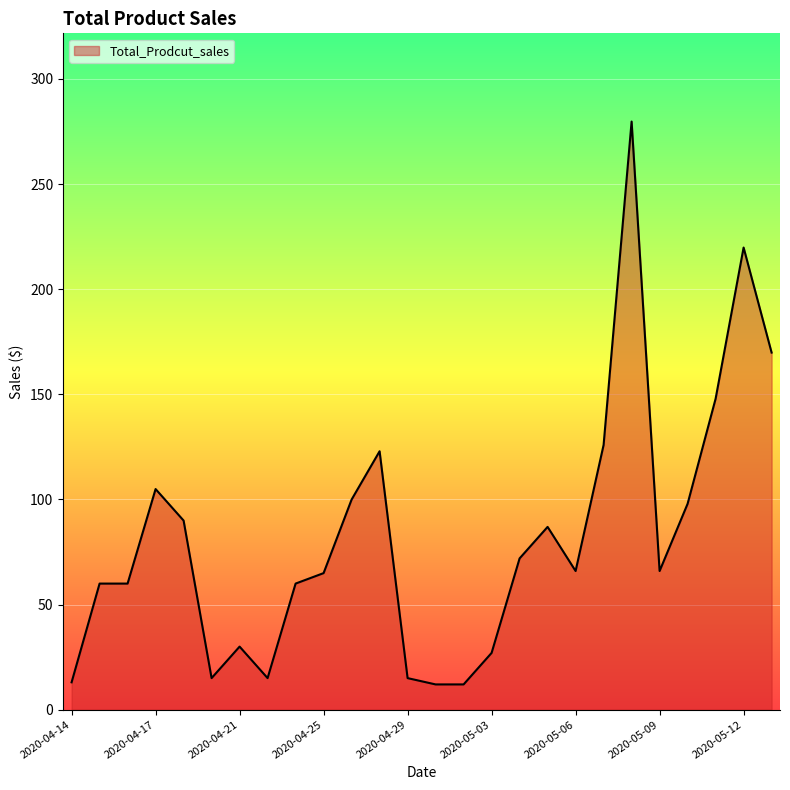

What is the maximum value shown in the chart?

279.8